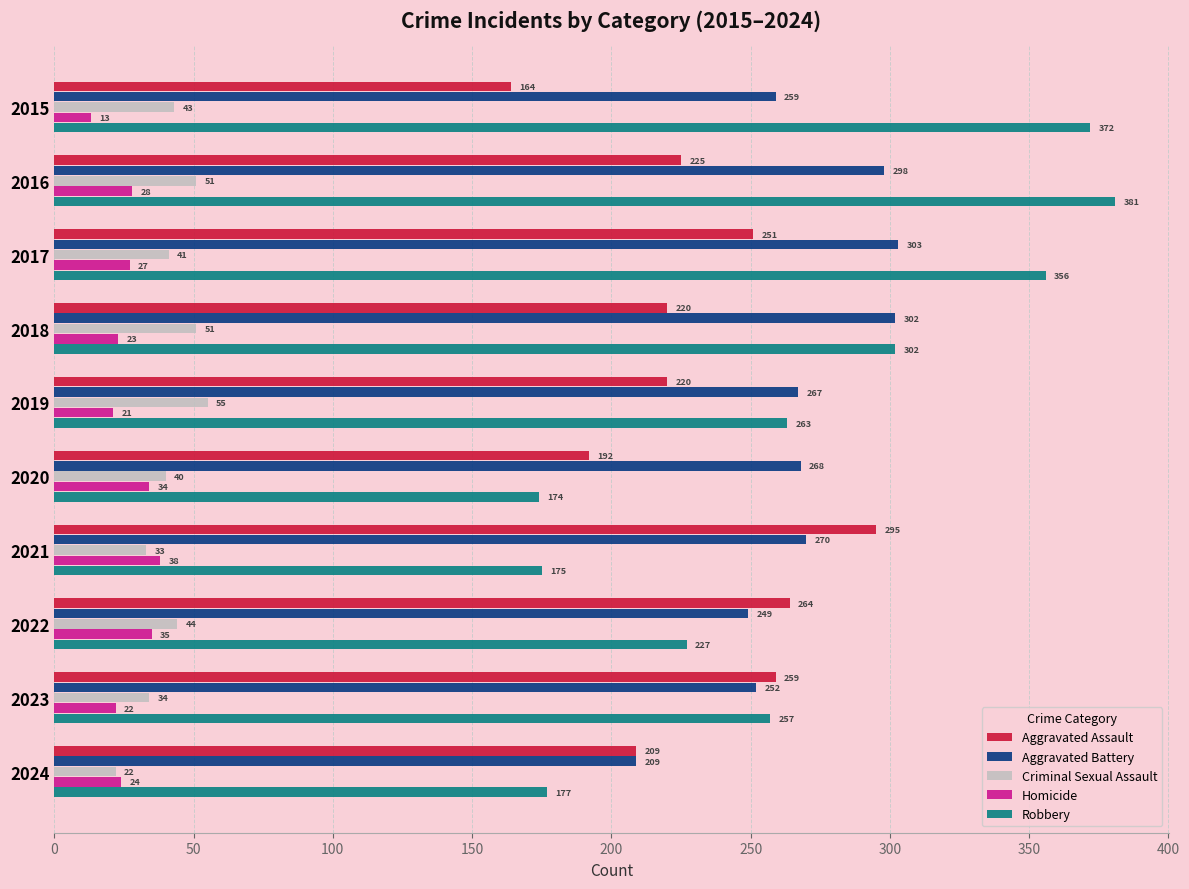

Is it true that Criminal Sexual Assault equals 14 at 2017?

False